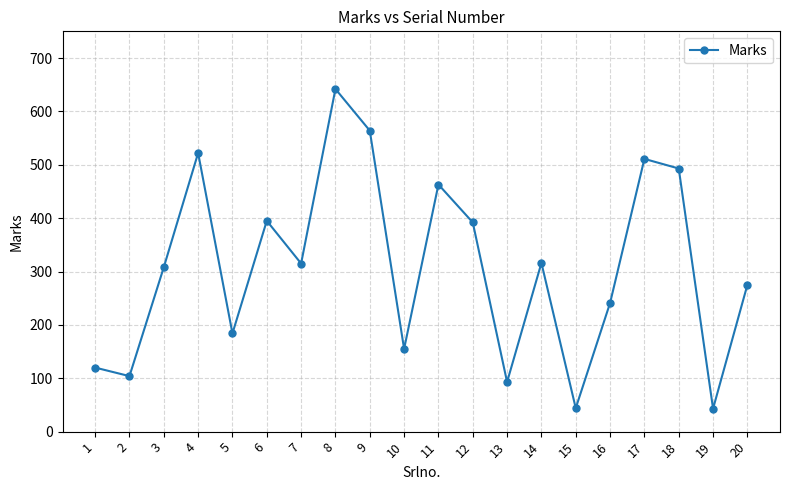

True or false: the data has more than 0 interior local peaks.

True